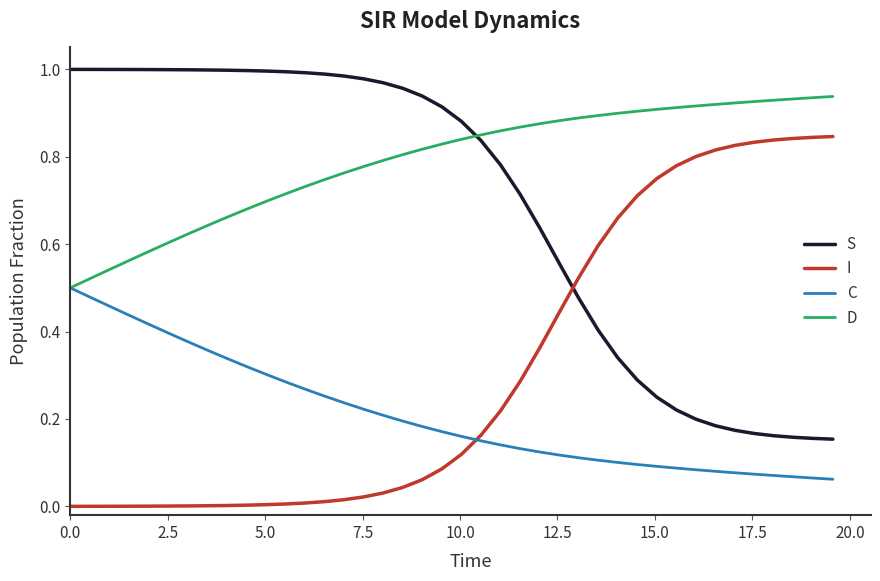

True or false: I and D cross at least once.

False